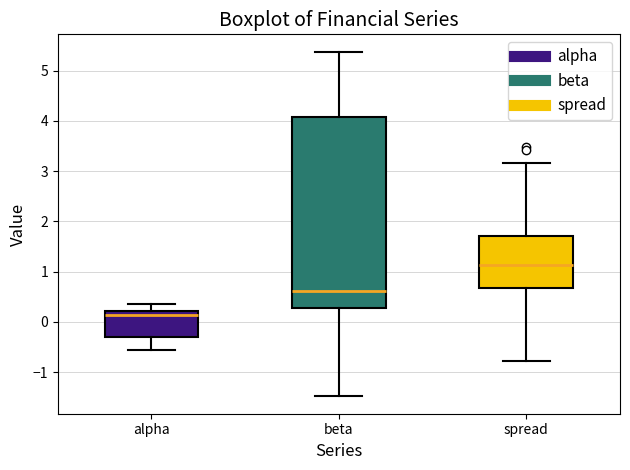

Reading left to right, read every box against the y-axis: the position of its median line, the range the box covers, and the ends of its whiskers. The values are not printed on the chart, so give them approximately, as read against the axis.

alpha: median 0.1, box -0.3 to 0.2, whiskers -0.6 to 0.4
beta: median 0.6, box 0.3 to 4.1, whiskers -1.5 to 5.4
spread: median 1.1, box 0.7 to 1.7, whiskers -0.8 to 3.2